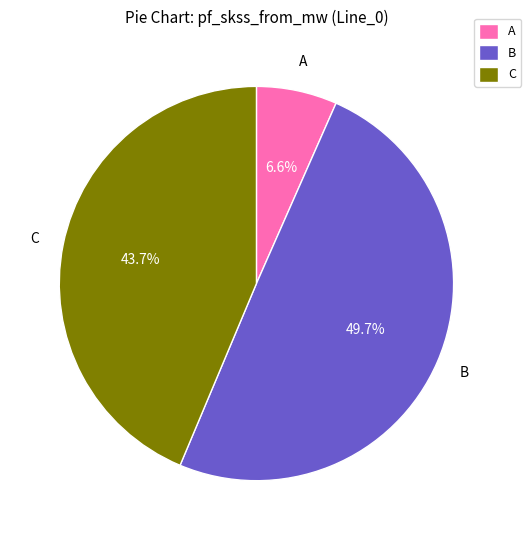

Which category has the smallest portion of the pie?

A